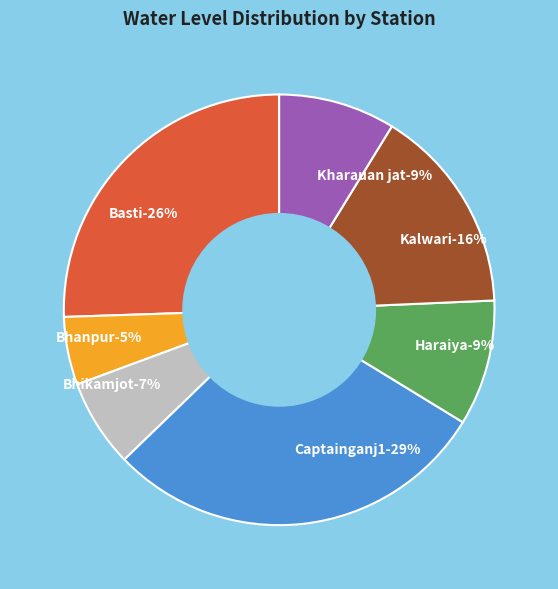

To the nearest percent, what is the difference between the Bhanpur and Kharauan jat slice percentages?

4%